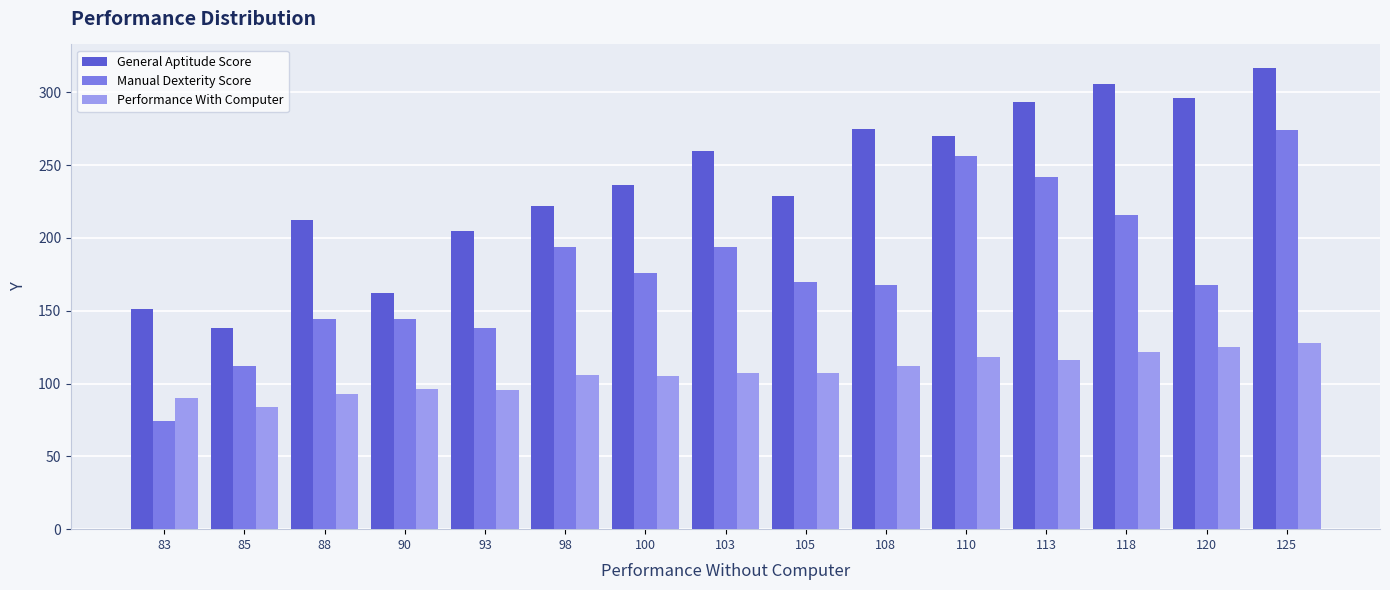

List the series in order of their peak value, highest first.

General Aptitude Score, Manual Dexterity Score, Performance With Computer